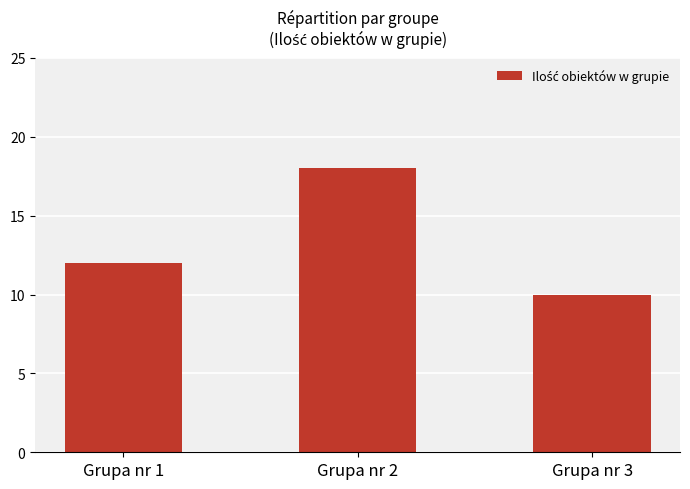

Are the bars grouped side by side (vs. stacked)?

No